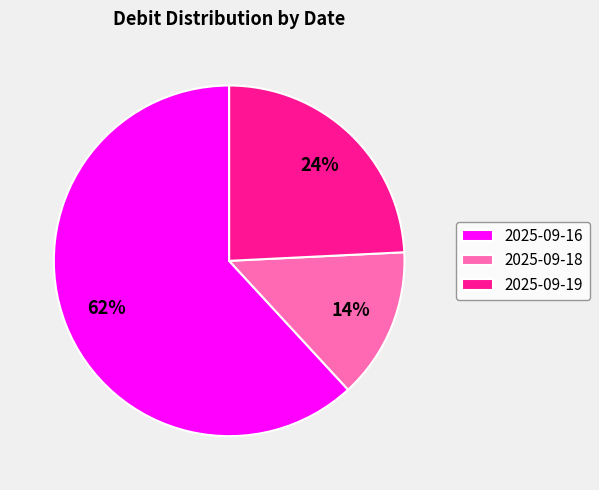

Is the sum of 2025-09-16 and 2025-09-19 greater than half?

Yes